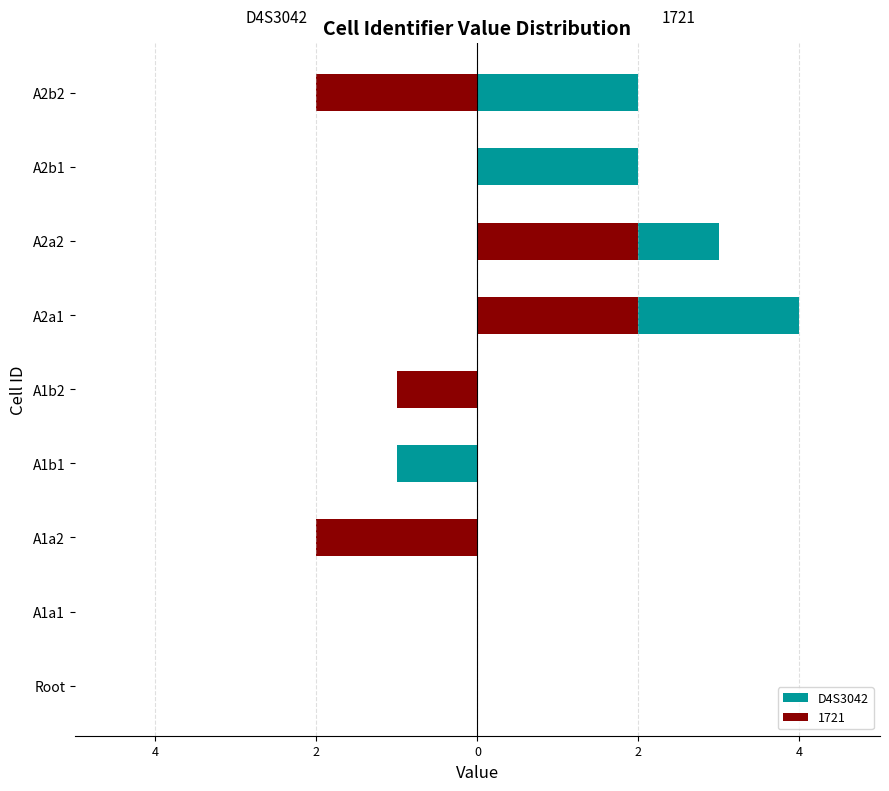

Does the chart contain stacked bars?

No